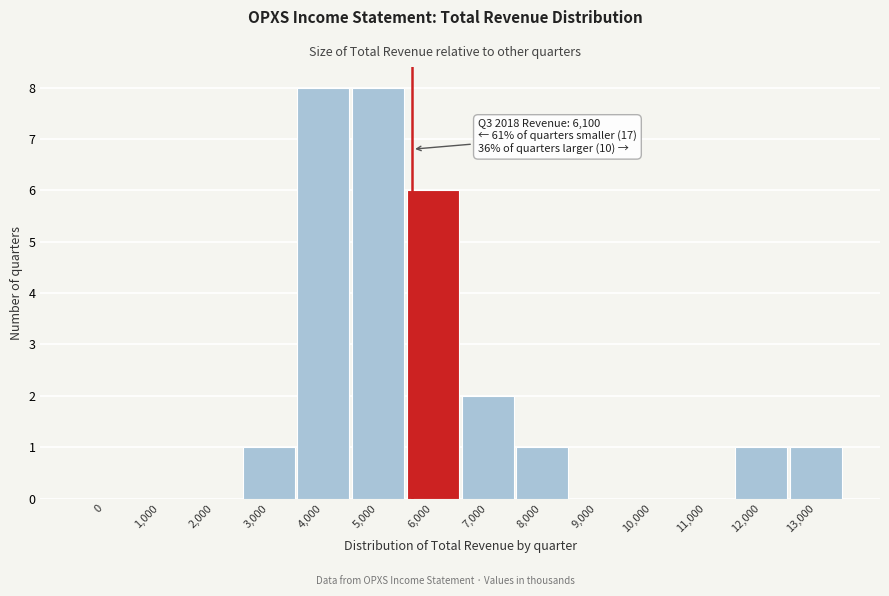

Reading left to right, extract all data points from this chart.

0=0	1,000=0	2,000=0	3,000=1	4,000=8	5,000=8	6,000=6	7,000=2	8,000=1	9,000=0	10,000=0	11,000=0	12,000=1	13,000=1